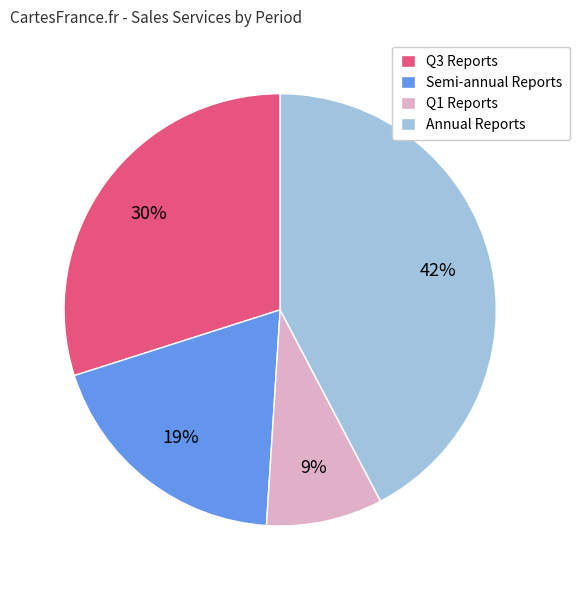

How many segments does this pie chart have?

4